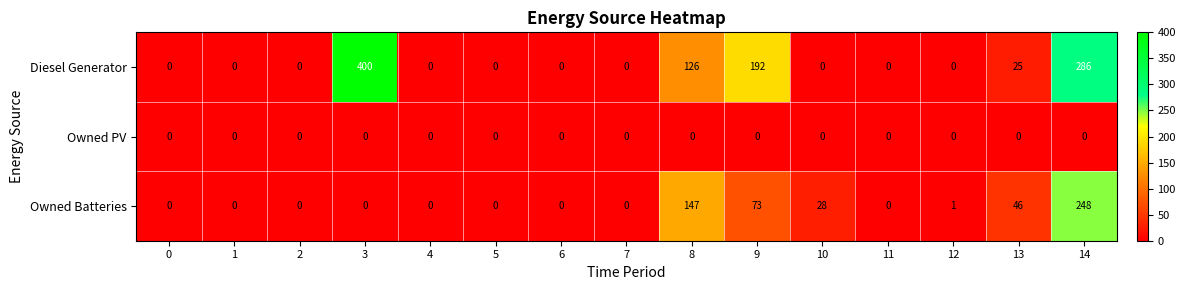

List the series in order of their peak value, lowest first.

Owned PV, Owned Batteries, Diesel Generator